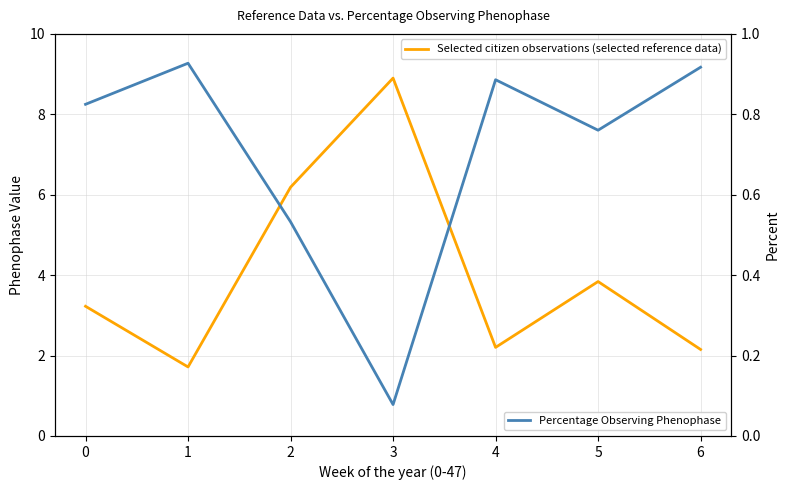

How many distinct data groups are displayed?

2